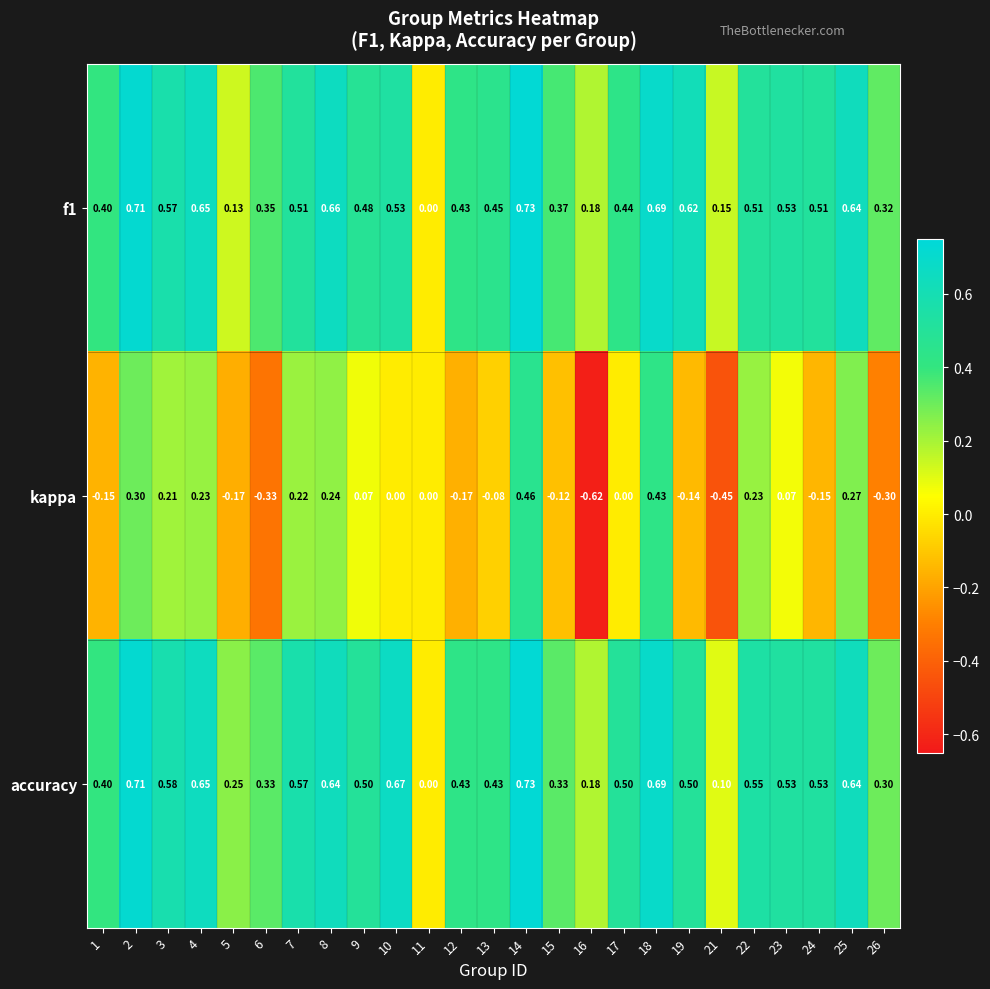

Which series has the largest total across all categories?

accuracy